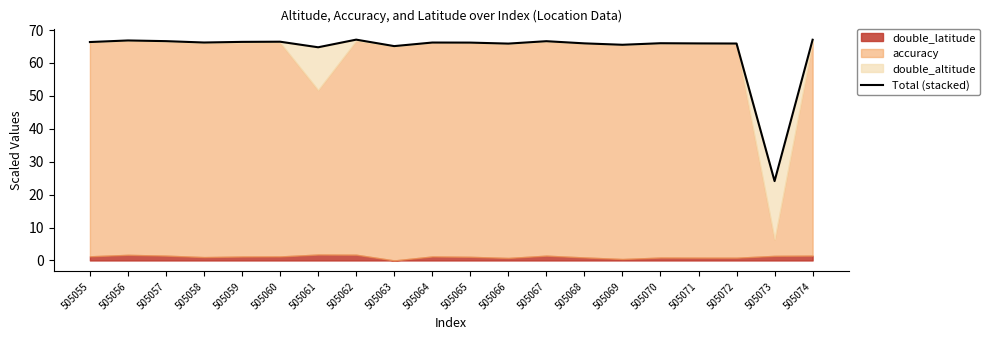

Where is the first local minimum?

505058